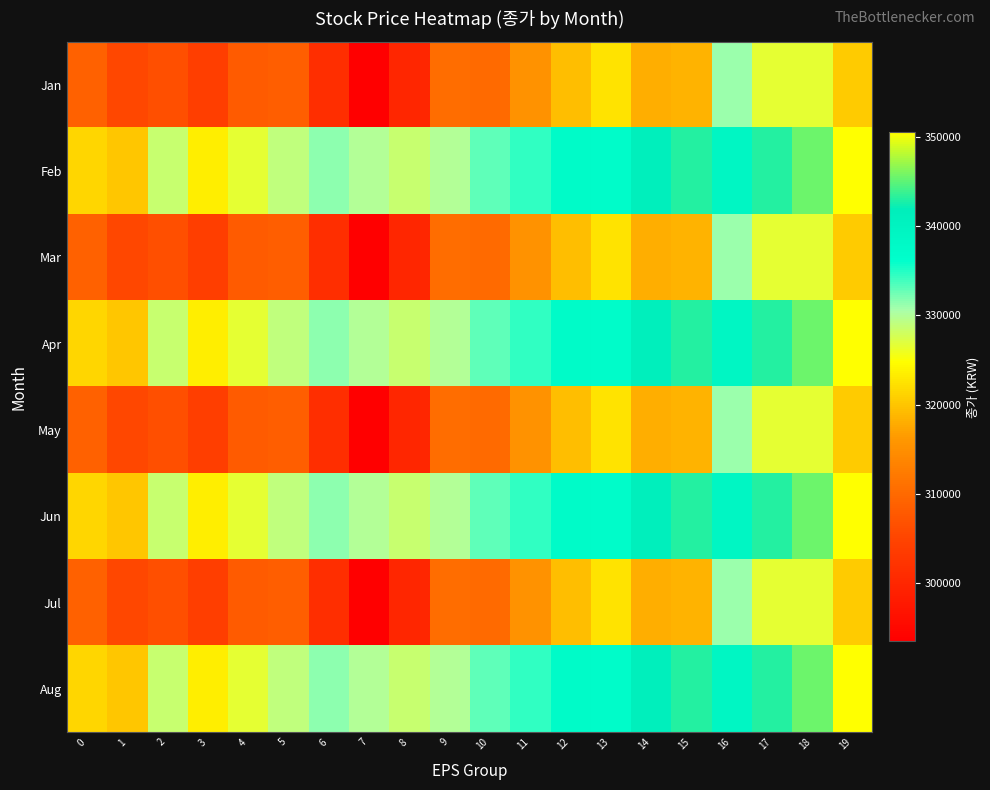

At 19, list the series in order from smallest to largest.

Jan, Mar, May, Jul, Feb, Apr, Jun, Aug